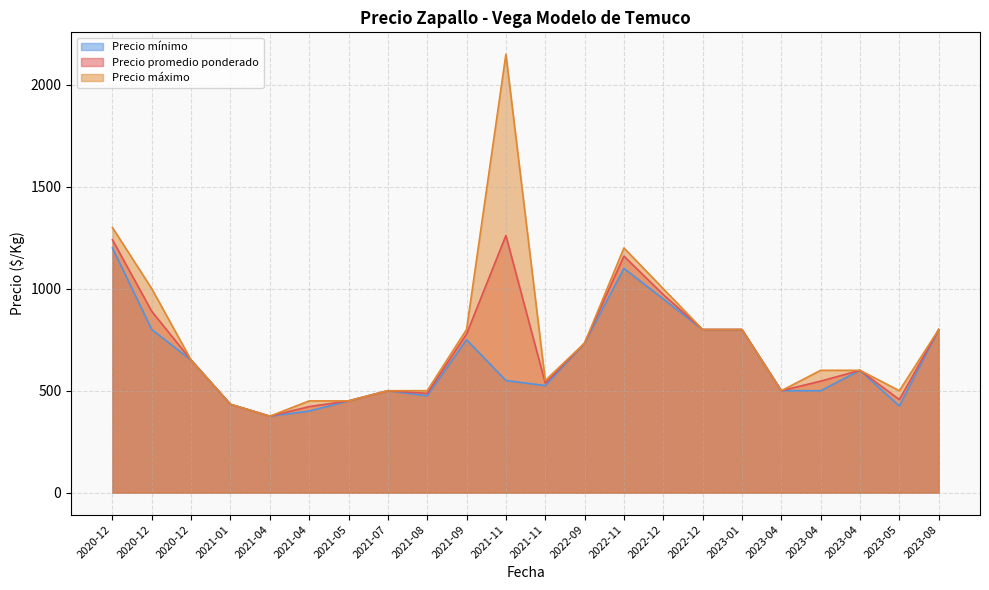

Does the chart display data point markers on the line(s)?

No